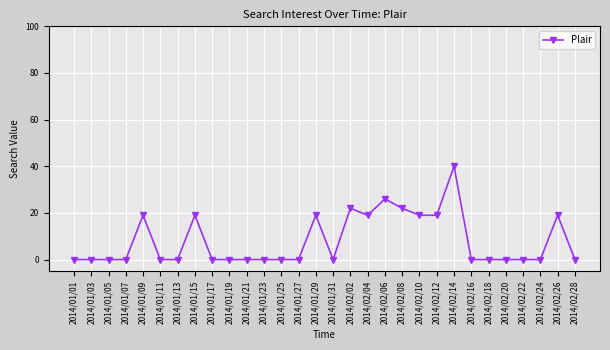

Reading left to right, extract all data points from this chart.

0	0	0	0	19	0	0	19	0	0	0	0	0	0	19	0	22	19	26	22	19	19	40	0	0	0	0	0	19	0